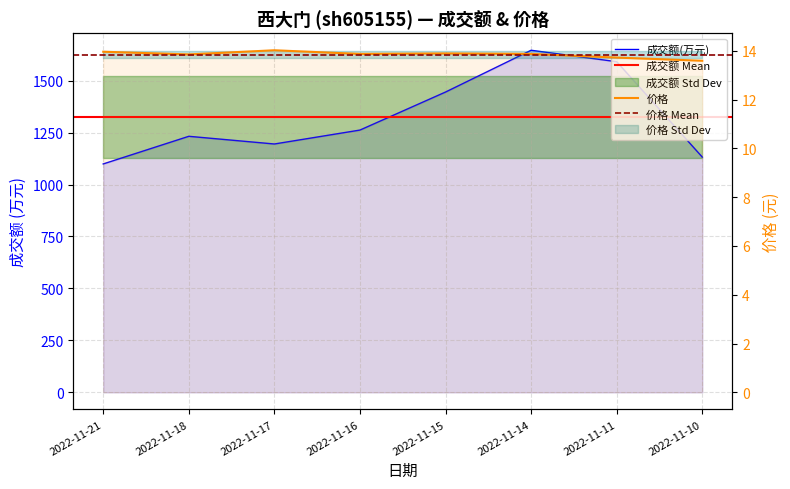

What is the difference between the second highest and minimum values in the 成交额(万元) series?

492.0